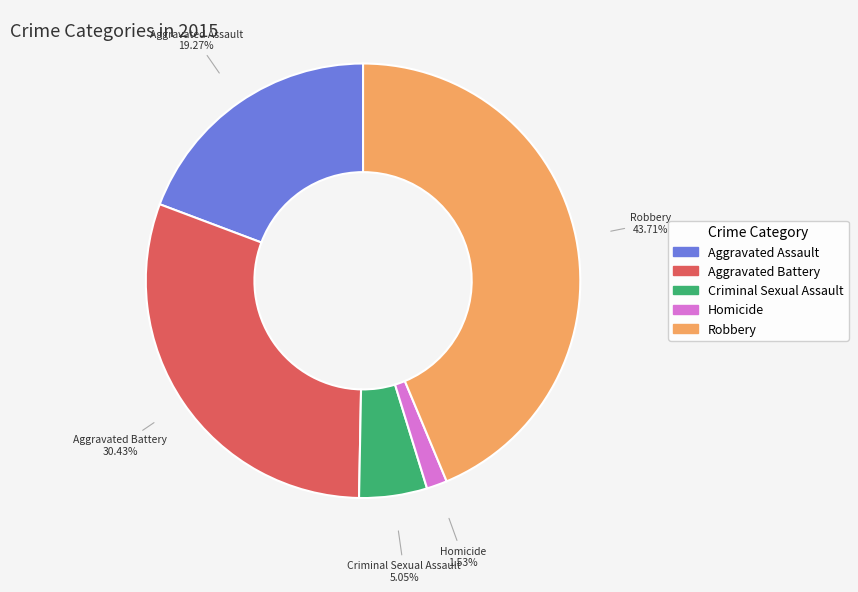

Is the sum of Aggravated Battery and Homicide greater than half?

No